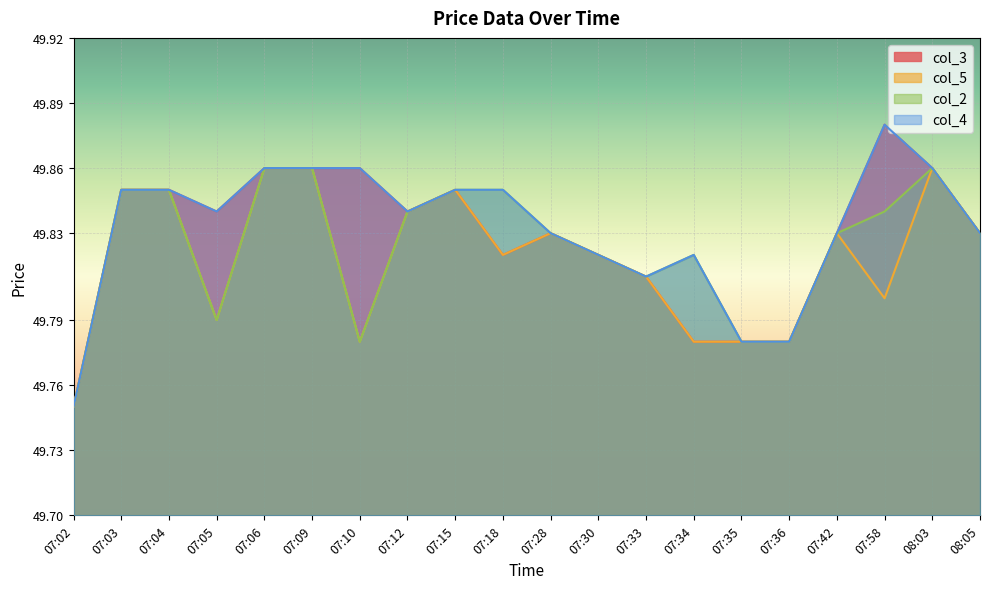

Which category has the highest value across all series?

07:58